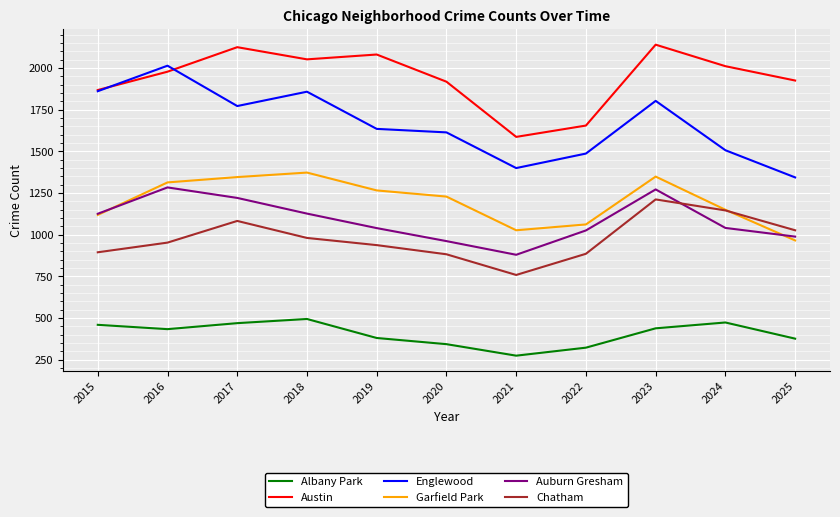

At which label does Auburn Gresham first exceed 1041?

2015